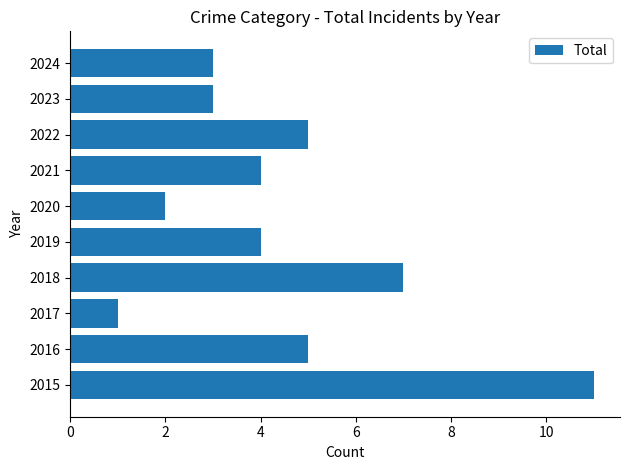

The value at 2015 is 11. True or false?

True